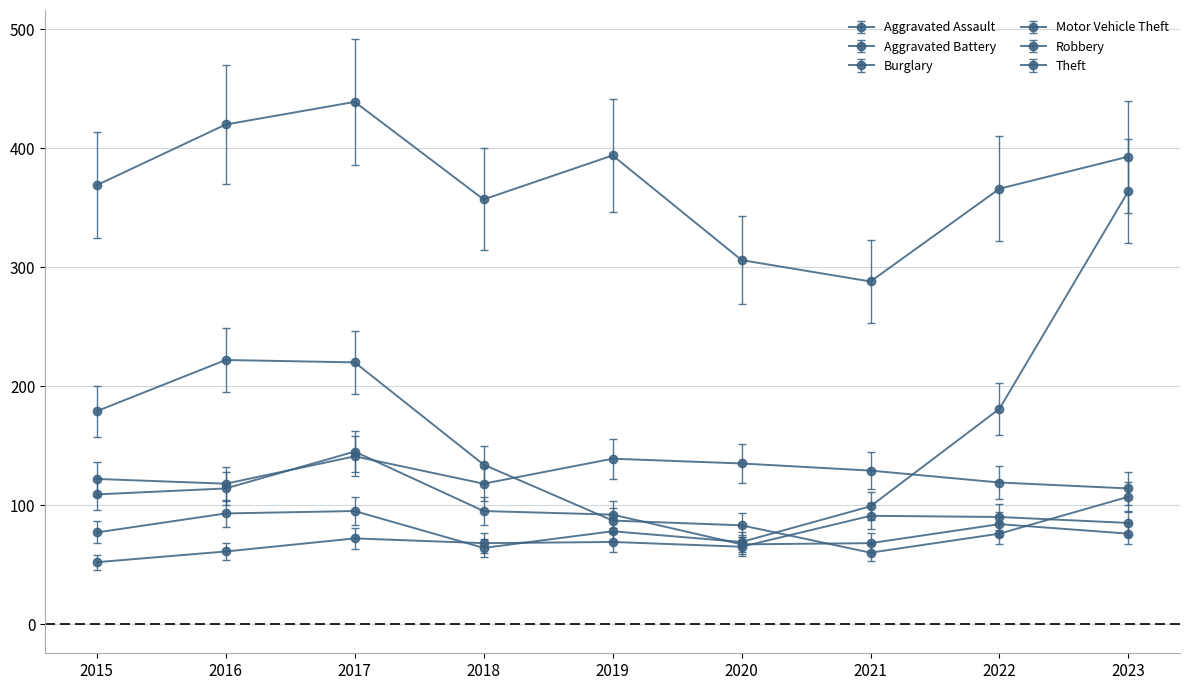

Which series changed the most between 2015 and 2022?

Motor Vehicle Theft